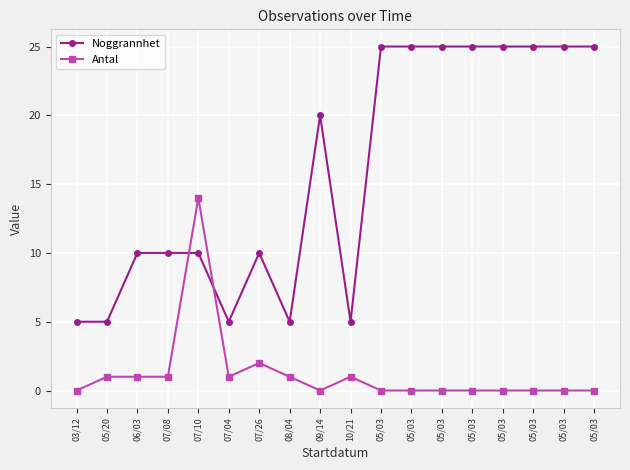

What is the label of the 9th point from the right?

10/21